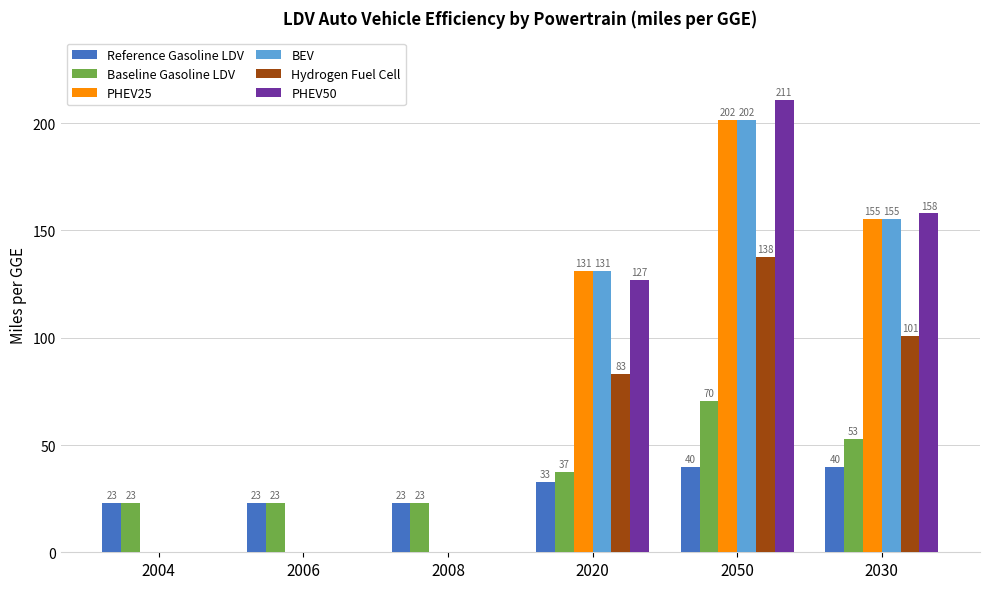

At which category is the sum across all series the highest?

2050